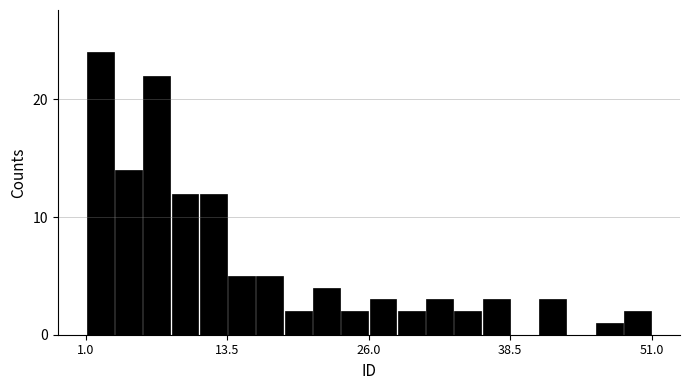

Read against the x-axis, roughly where is the centre of the tallest bar?

2